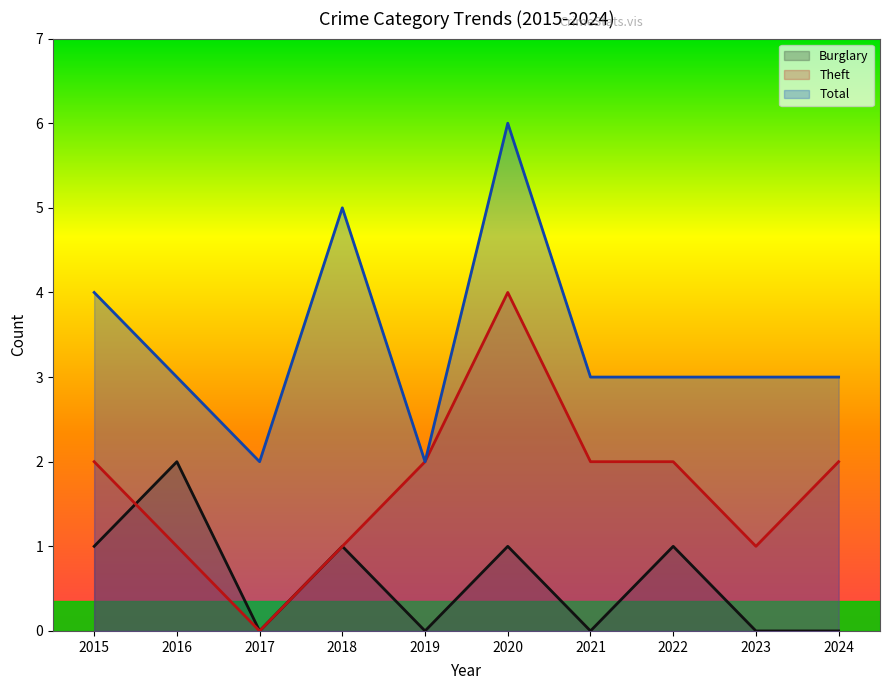

The Burglary series shows 0 at 2017. True or false?

True